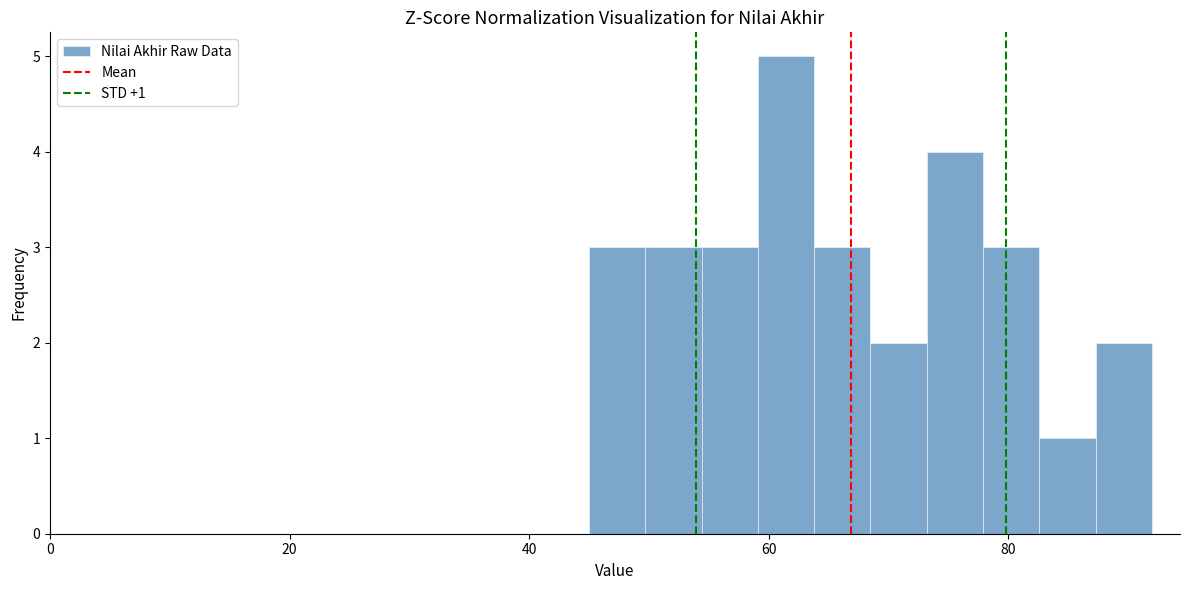

Read against the x-axis, roughly where is the centre of the tallest bar?

62